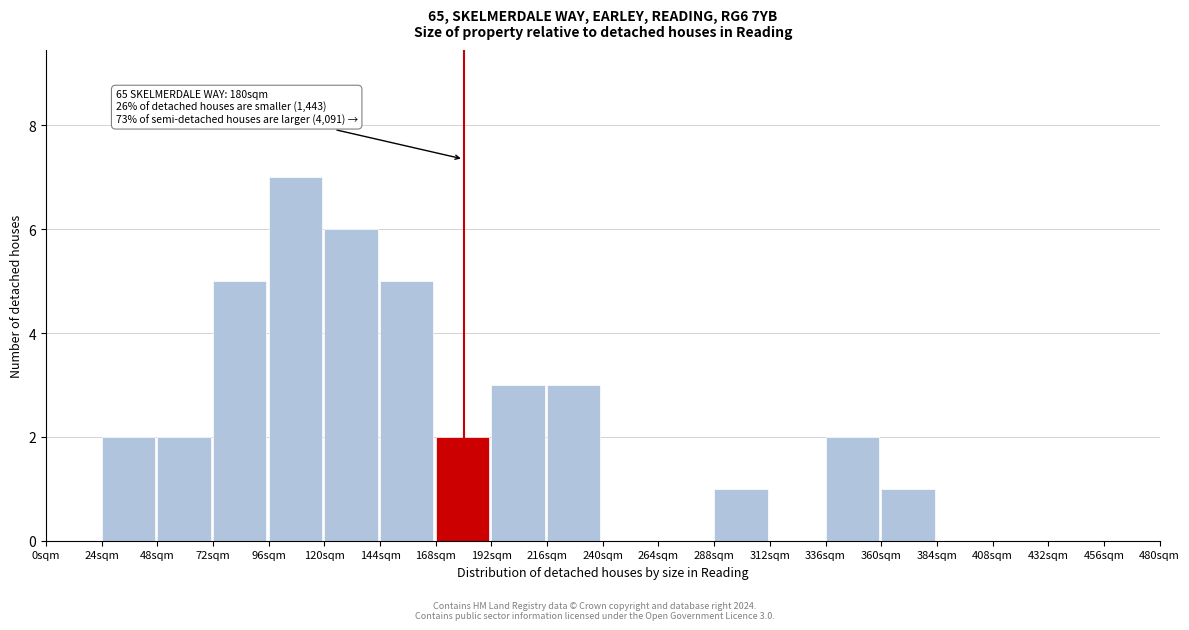

Which range on the x-axis has the tallest bar?

96 to 120